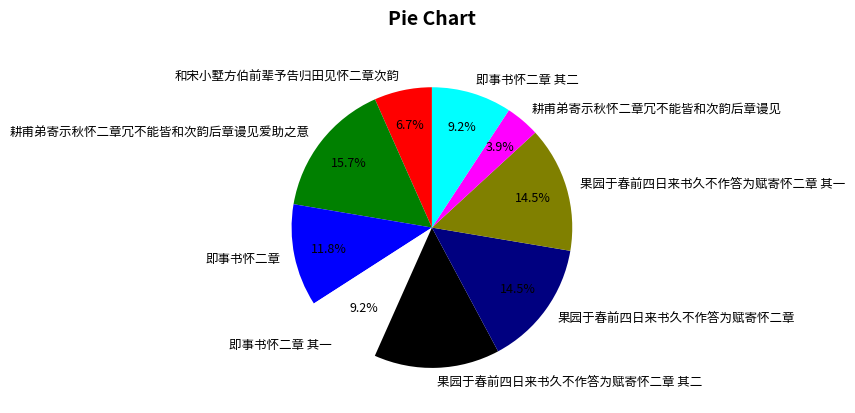

Is it true that 耕甫弟寄示秋怀二章冗不能皆和次韵后章谩见爱助之意 is 16% of the pie?

True